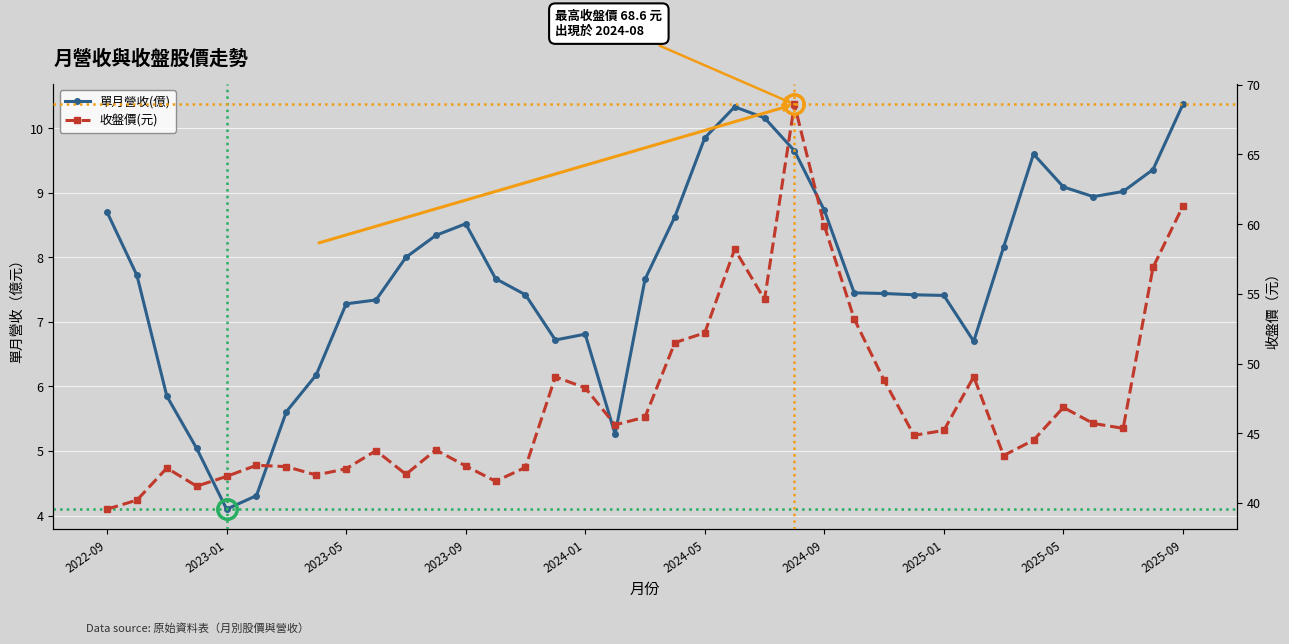

List the labels in order of 單月營收(億) value, largest first.

36, 21, 22, 20, 23, 31, 35, 32, 34, 33, 24, 2022-09, 19, 12, 11, 30, 10, 2023-01, 13, 18, 25, 26, 14, 27, 28, 2025-09, 2025-05, 16, 15, 29, 2025-01, 2023-05, 2024-09, 17, 2023-09, 2024-05, 2024-01